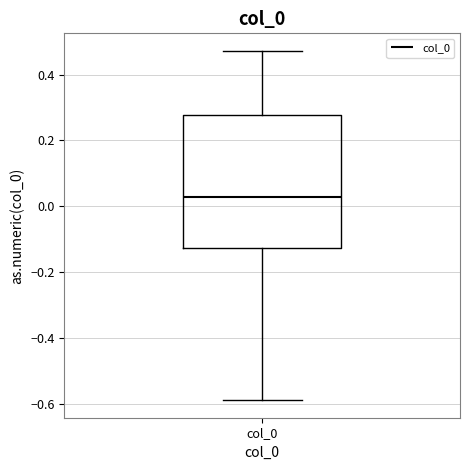

Read this box plot against the y-axis: the position of the median line, the range covered by the box, and the ends of both whiskers. The values are not printed on the chart, so give them approximately, as read against the axis.

median 0.02, box -0.12 to 0.28, whiskers -0.58 to 0.48